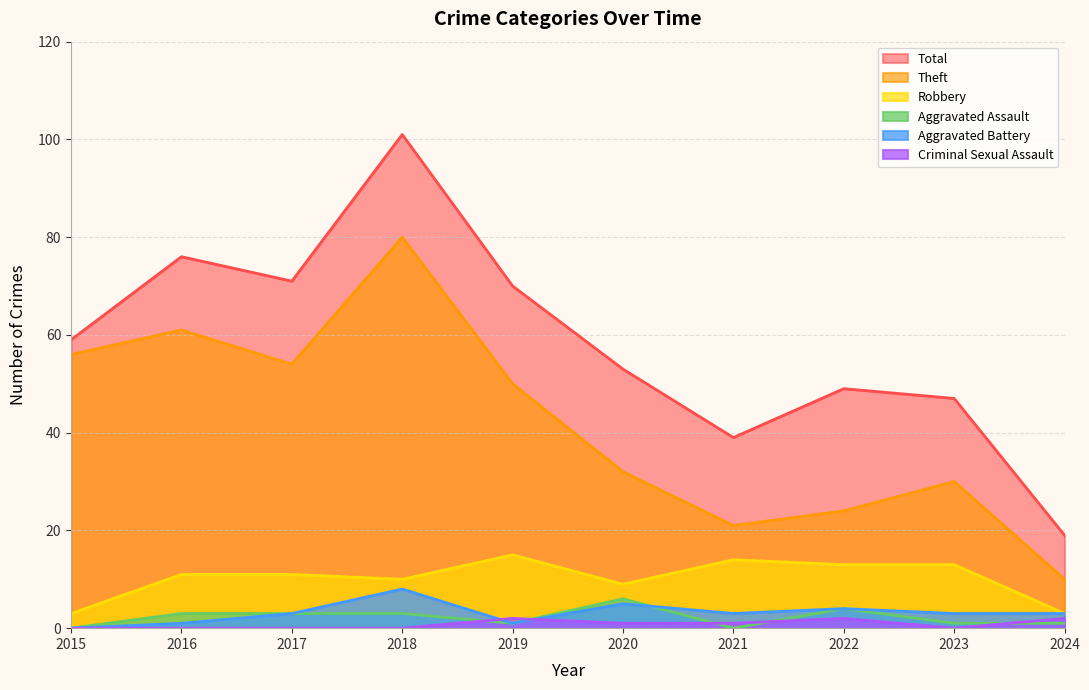

The value of Aggravated Assault at 2019 is 2. True or false?

False